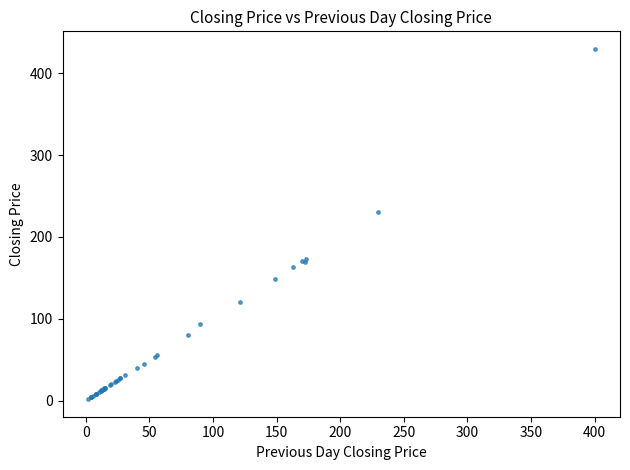

What Y value in the scatter plot is closest to 215?

230.0